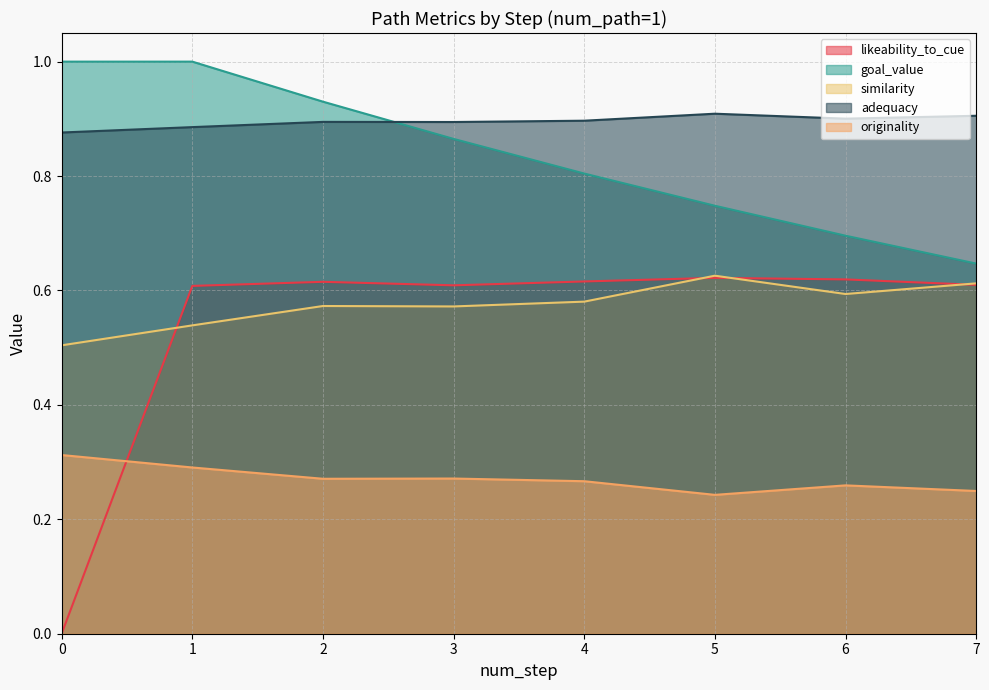

Rank the series at 4 from highest to lowest value.

adequacy, goal_value, likeability_to_cue, similarity, originality